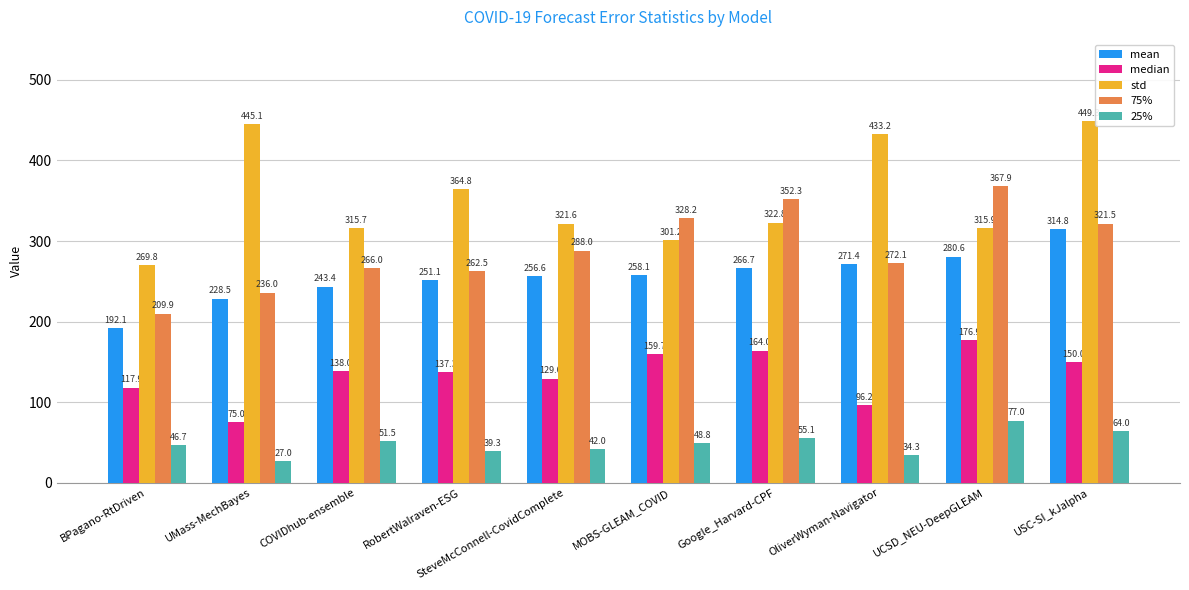

What is the total value across all series at SteveMcConnell-CovidComplete?

1037.2